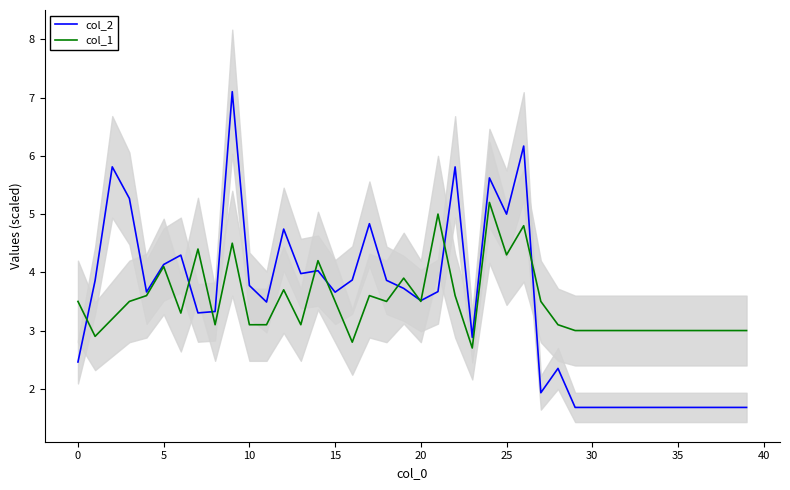

Reading right to left, extract all data points from this chart.

col_2: 1.7	1.7	1.7	1.7	1.7	1.7	1.7	1.7	1.7	1.7	1.7	2.4	1.9	6.2	5.0	5.6	2.9	5.8	3.7	3.5	3.7	3.9	4.8	3.9	3.7	4.0	4.0	4.7	3.5	3.8	7.1	3.3	3.3	4.3	4.1	3.7	5.3	5.8	3.9	2.5
col_1: 3.0	3.0	3.0	3.0	3.0	3.0	3.0	3.0	3.0	3.0	3.0	3.1	3.5	4.8	4.3	5.2	2.7	3.6	5.0	3.5	3.9	3.5	3.6	2.8	3.5	4.2	3.1	3.7	3.1	3.1	4.5	3.1	4.4	3.3	4.1	3.6	3.5	3.2	2.9	3.5